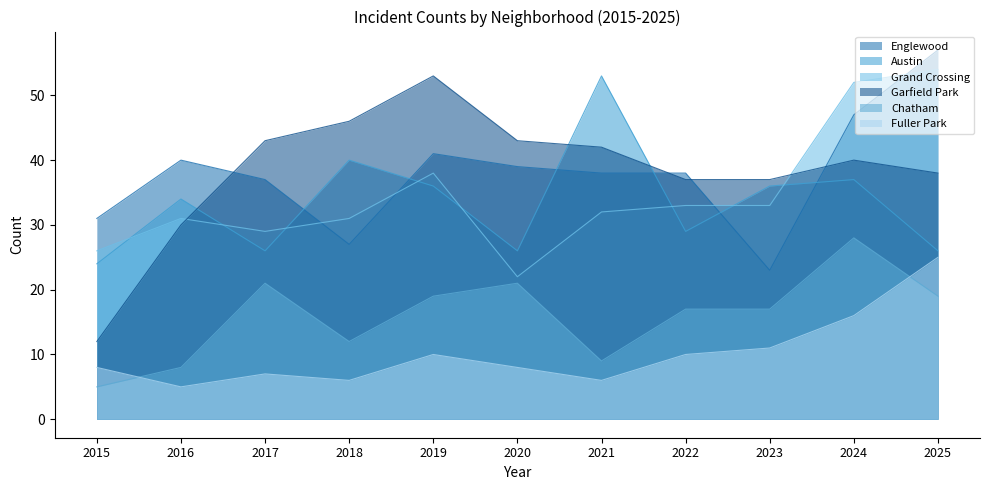

The value of Grand Crossing at 2021 is 44. True or false?

False